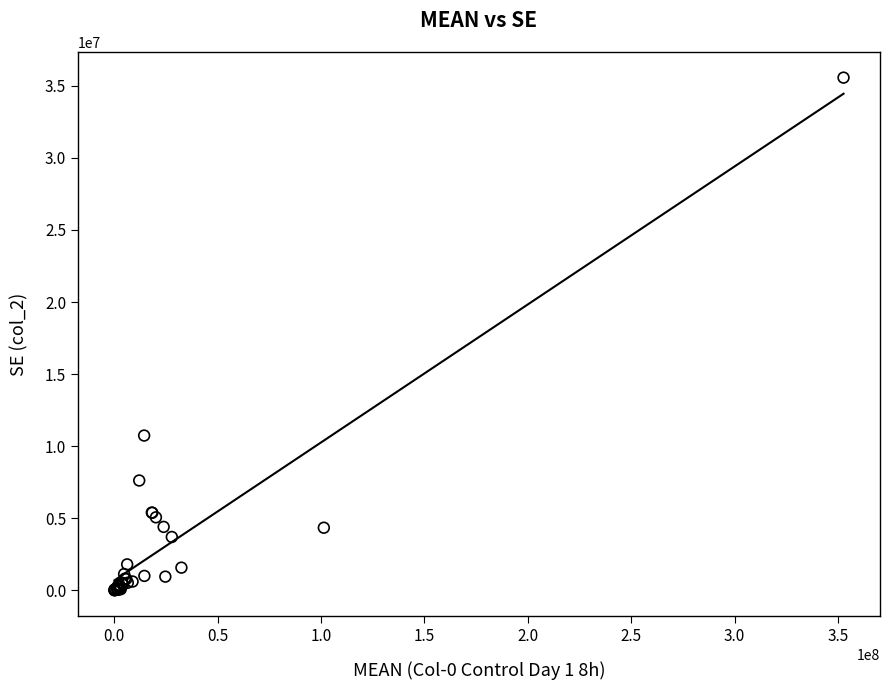

What Y value in the scatter plot is closest to 17791884?

10742416.8